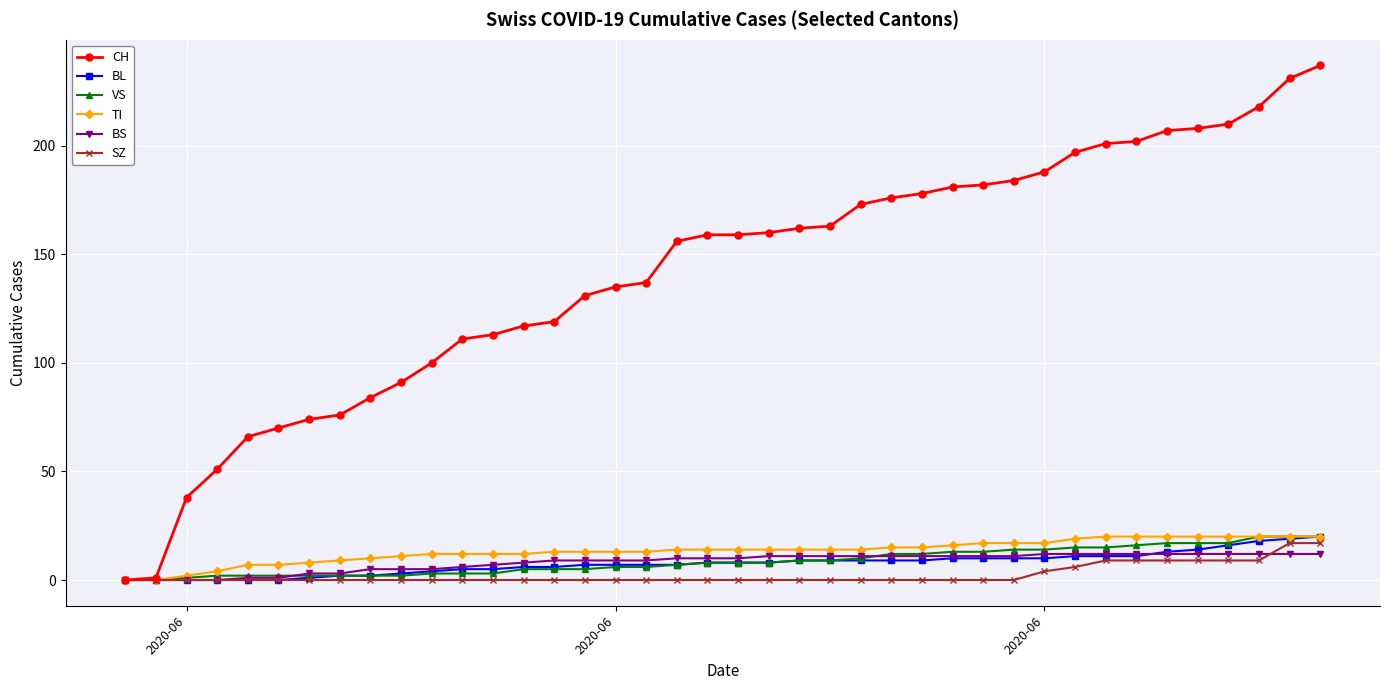

How many lines are shown in the chart?

6